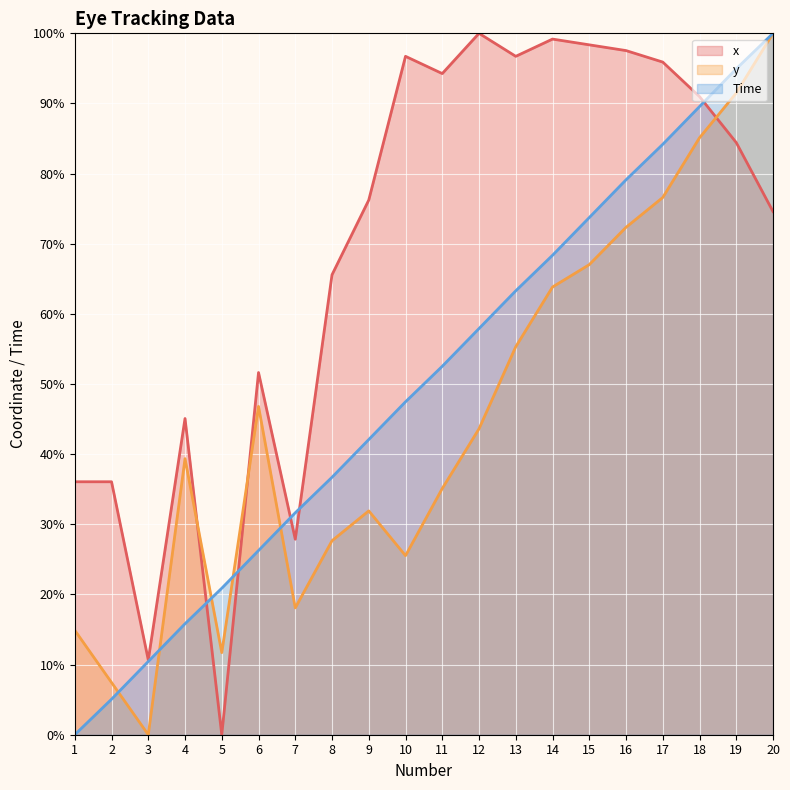

Is it true that y equals 4.2 at 7?

False